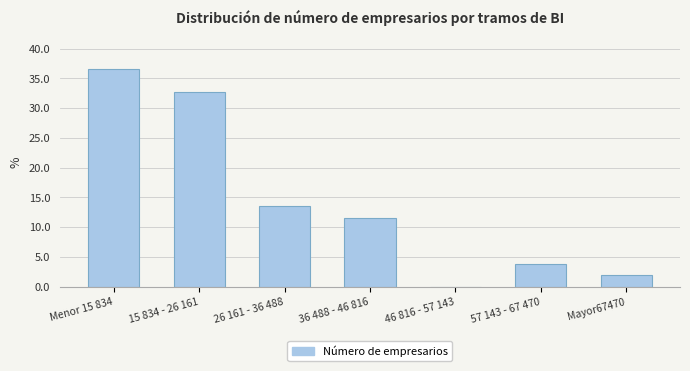

Reading right to left, what are all the values shown in this chart?

Mayor67470=1.9	57 143 - 67 470=3.8	46 816 - 57 143=0.0	36 488 - 46 816=11.5	26 161 - 36 488=13.5	15 834 - 26 161=32.7	Menor 15 834=36.5